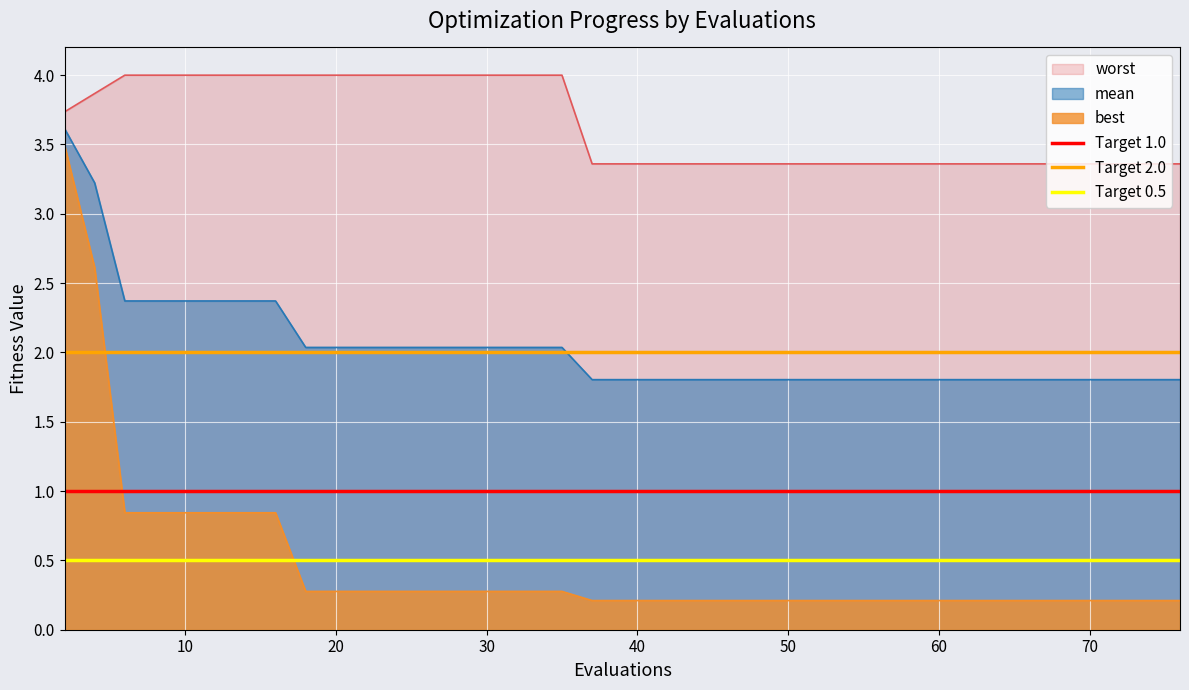

Is it true that mean equals 2.0 at 20?

True